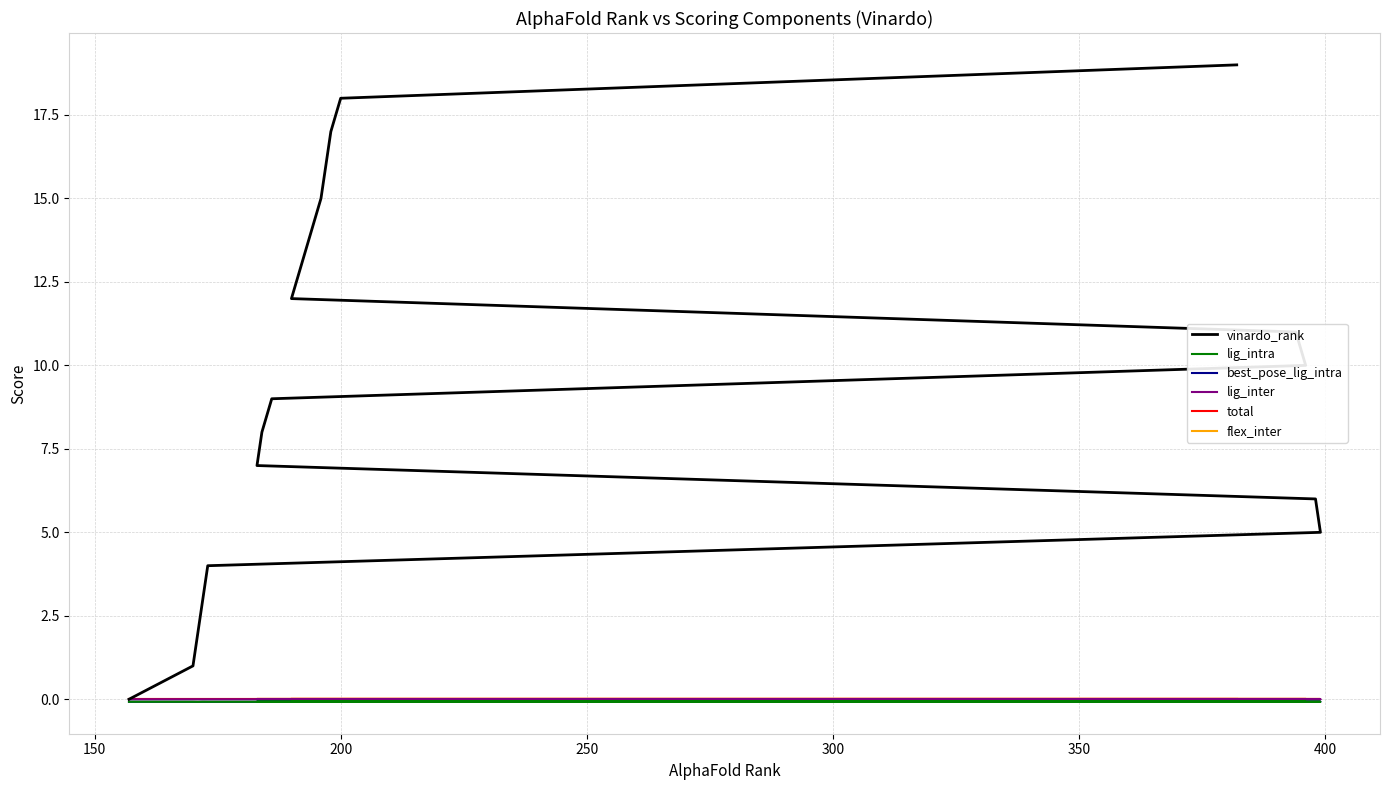

What is the total value across all series at 250?

2.9